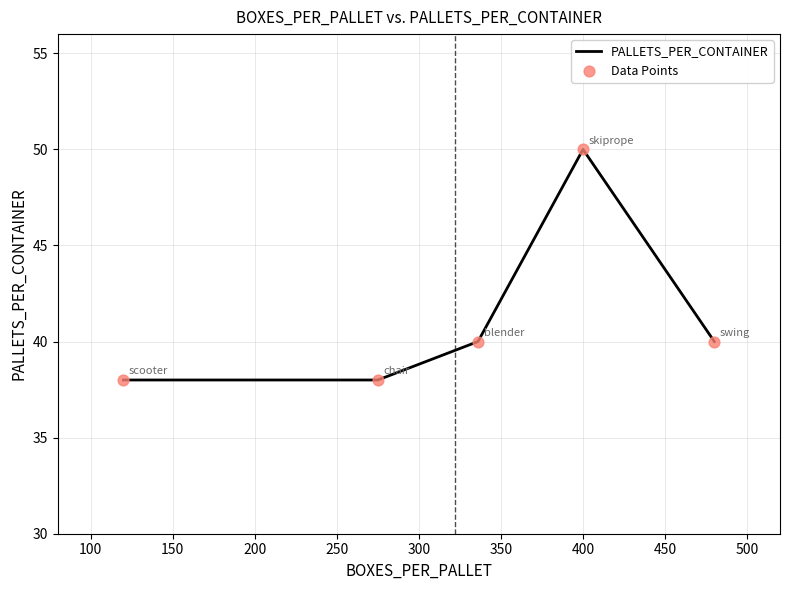

What is the difference between the maximum and minimum values?

12